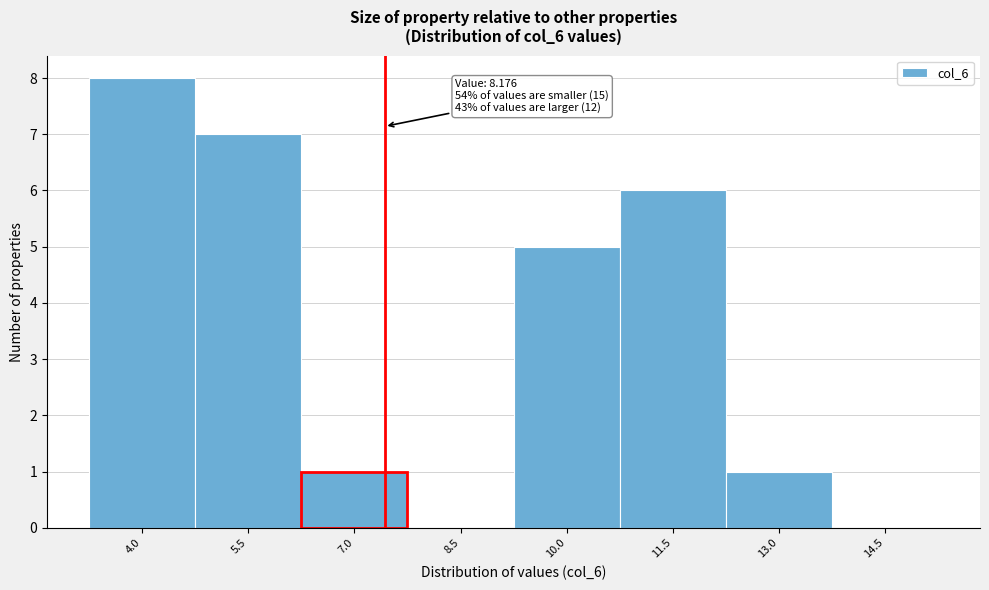

Reading left to right, extract all data points from this chart.

4.0=8	5.5=7	7.0=1	8.5=0	10.0=5	11.5=6	13.0=1	14.5=0